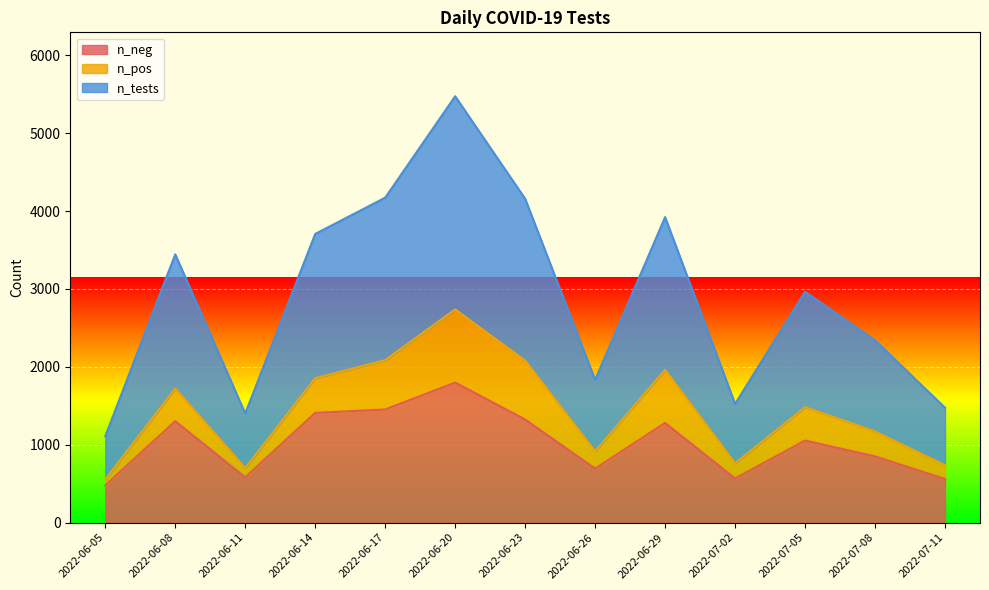

What is the highest value of the n_neg series?

1797